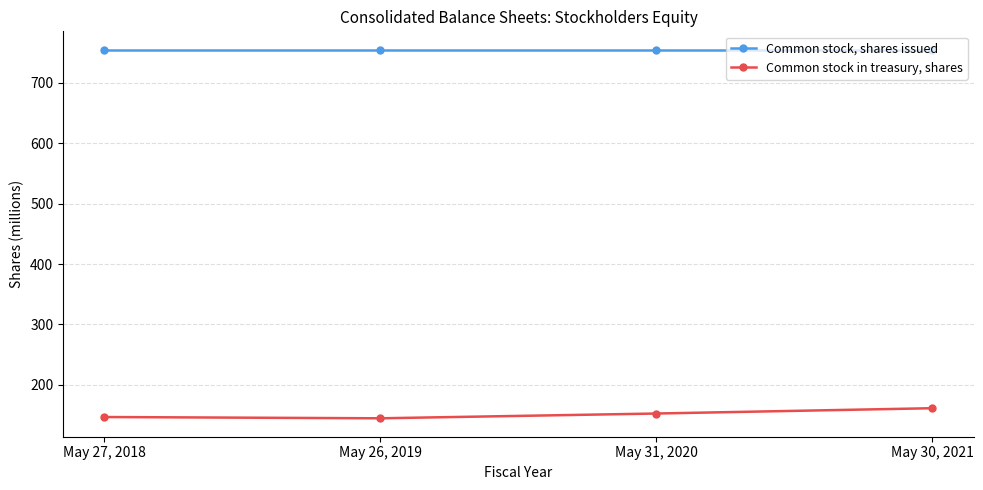

True or false: Common stock in treasury, shares and Common stock, shares issued intersect in this chart.

False